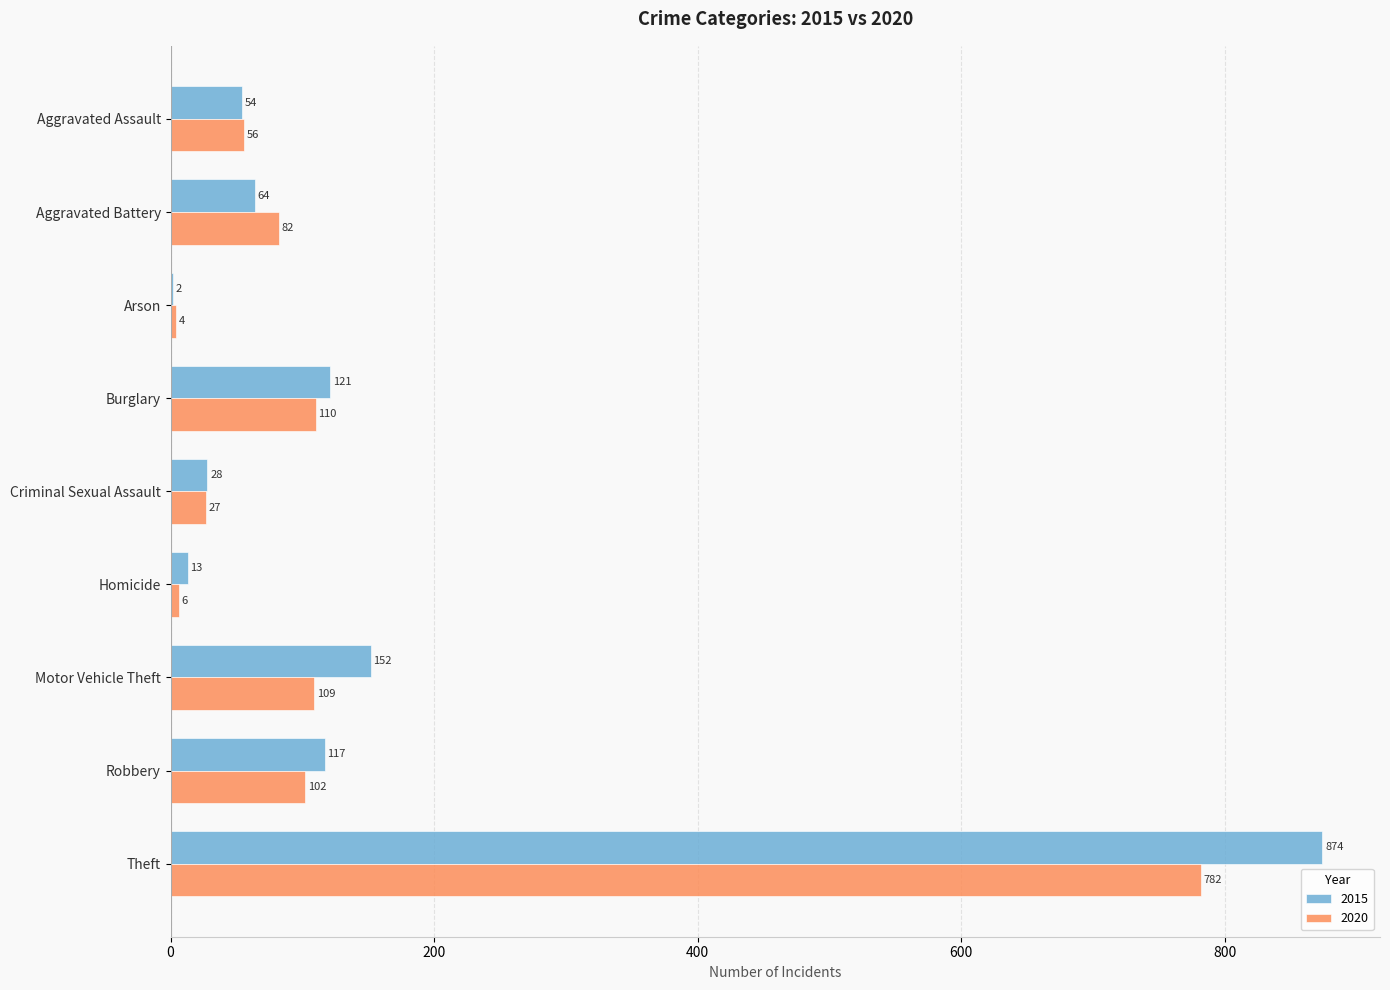

What is the spread (max minus min) of values at Motor Vehicle Theft?

43